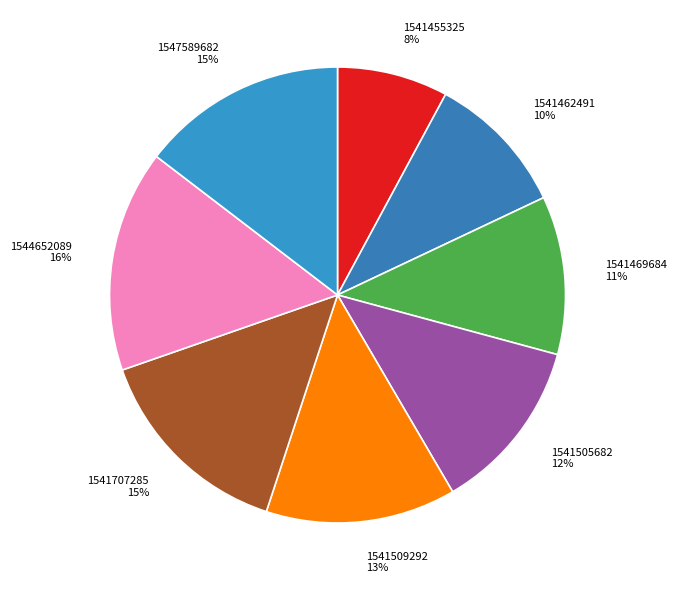

What percentage is the 1547589682 slice, to the nearest percent?

15%